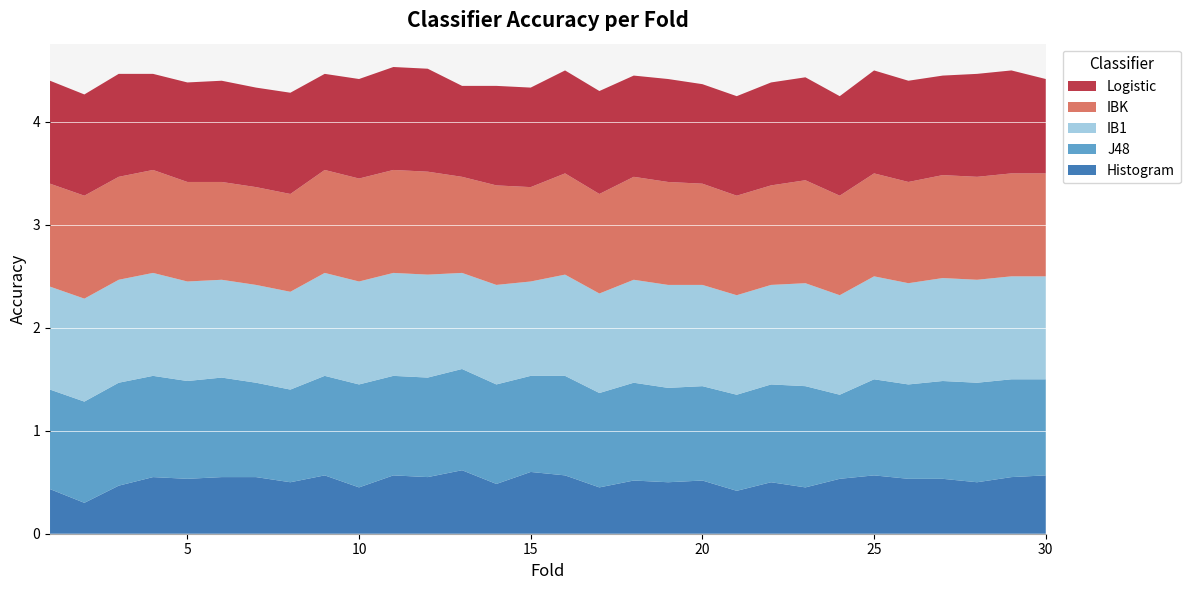

Reading right to left, list all the values displayed in this chart.

Histogram: 0.6	0.6	0.5	0.5	0.5	0.6	0.5	0.5	0.5	0.4	0.5	0.5	0.5	0.5	0.6	0.6	0.5	0.6	0.6	0.6	0.5	0.6	0.5	0.6	0.6	0.5	0.6	0.5	0.3	0.4
J48: 0.9	0.9	1.0	0.9	0.9	0.9	0.8	1.0	0.9	0.9	0.9	0.9	0.9	0.9	1.0	0.9	1.0	1.0	1.0	1.0	1.0	1.0	0.9	0.9	1.0	0.9	1.0	1.0	1.0	1.0
IB1: 1.0	1.0	1.0	1.0	1.0	1.0	1.0	1.0	1.0	1.0	1.0	1.0	1.0	1.0	1.0	0.9	1.0	0.9	1.0	1.0	1.0	1.0	0.9	0.9	0.9	1.0	1.0	1.0	1.0	1.0
IBK: 1.0	1.0	1.0	1.0	1.0	1.0	1.0	1.0	1.0	1.0	1.0	1.0	1.0	1.0	1.0	0.9	1.0	0.9	1.0	1.0	1.0	1.0	0.9	0.9	0.9	1.0	1.0	1.0	1.0	1.0
Logistic: 0.9	1.0	1.0	1.0	1.0	1.0	1.0	1.0	1.0	1.0	1.0	1.0	1.0	1.0	1.0	1.0	1.0	0.9	1.0	1.0	1.0	0.9	1.0	1.0	1.0	1.0	0.9	1.0	1.0	1.0